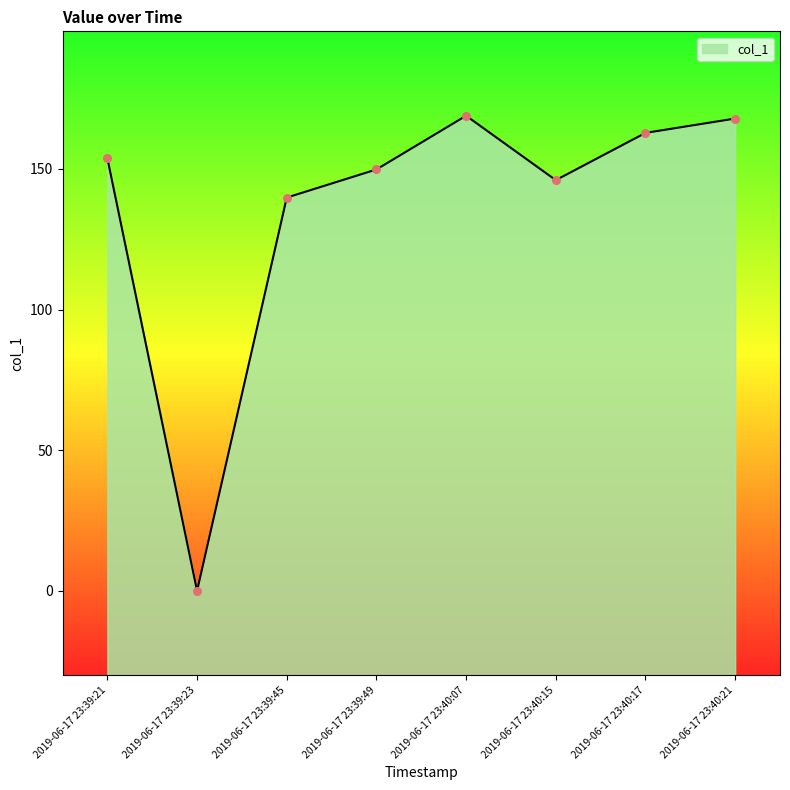

What is the change in value from 2019-06-17 23:39:49 to 2019-06-17 23:40:07?

+19.1